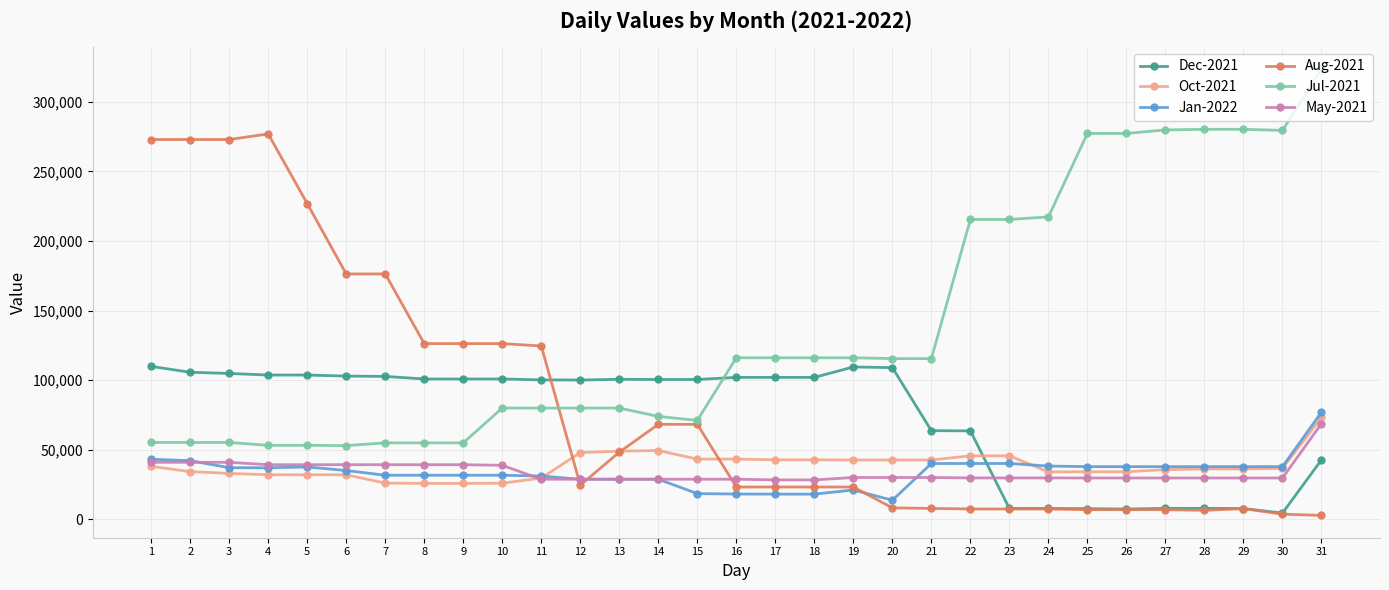

How many lines are shown in the chart?

6